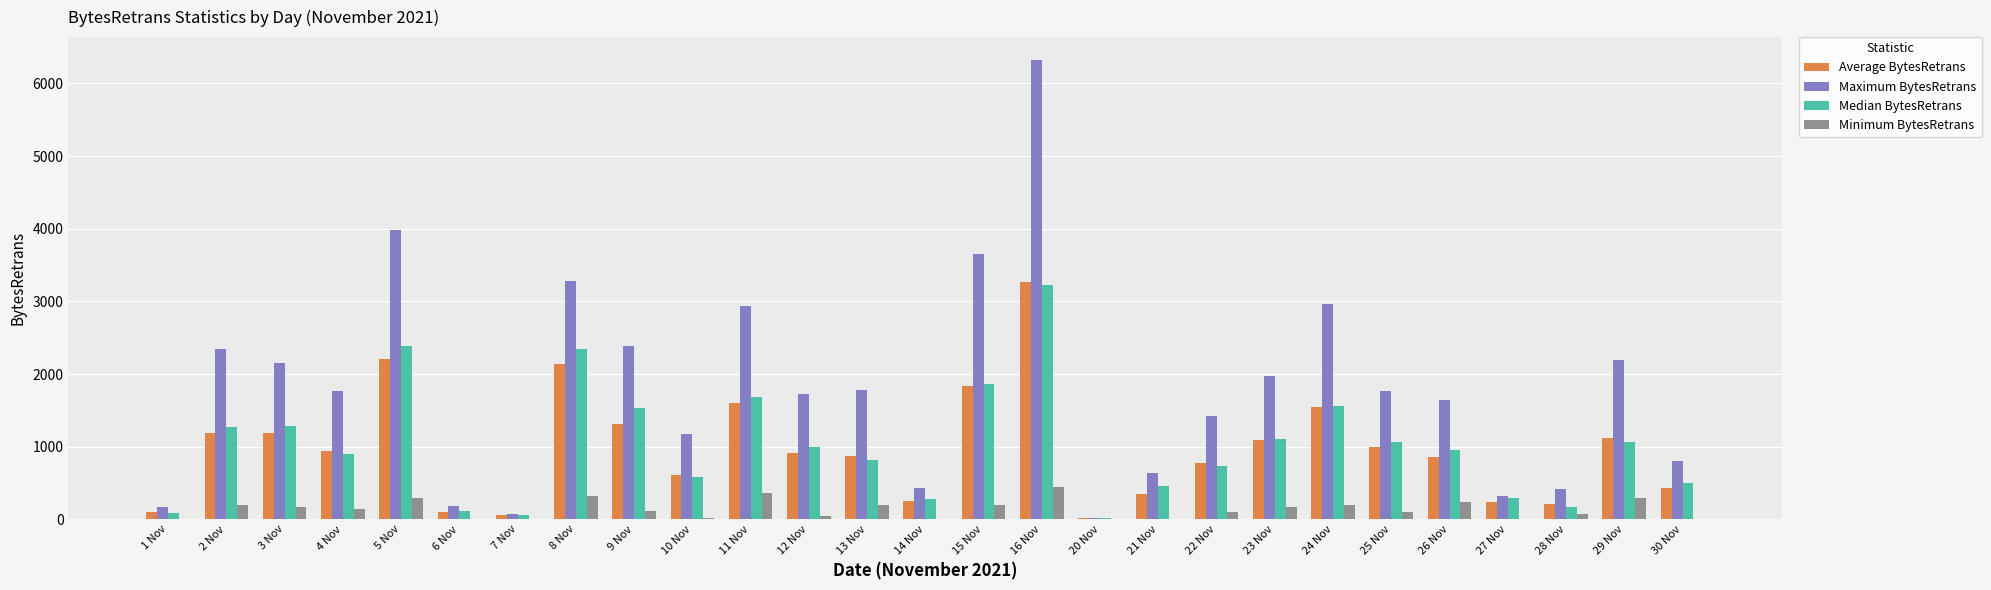

True or false: Maximum BytesRetrans has a value of 4572.4 at 24 Nov.

False